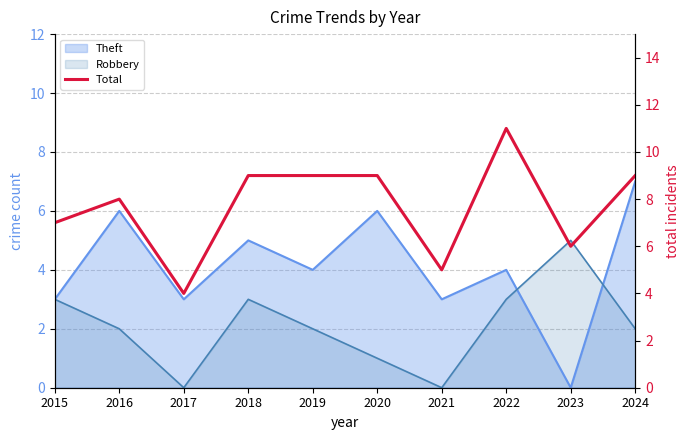

Which has a higher value, 2023 or 2019?

2019